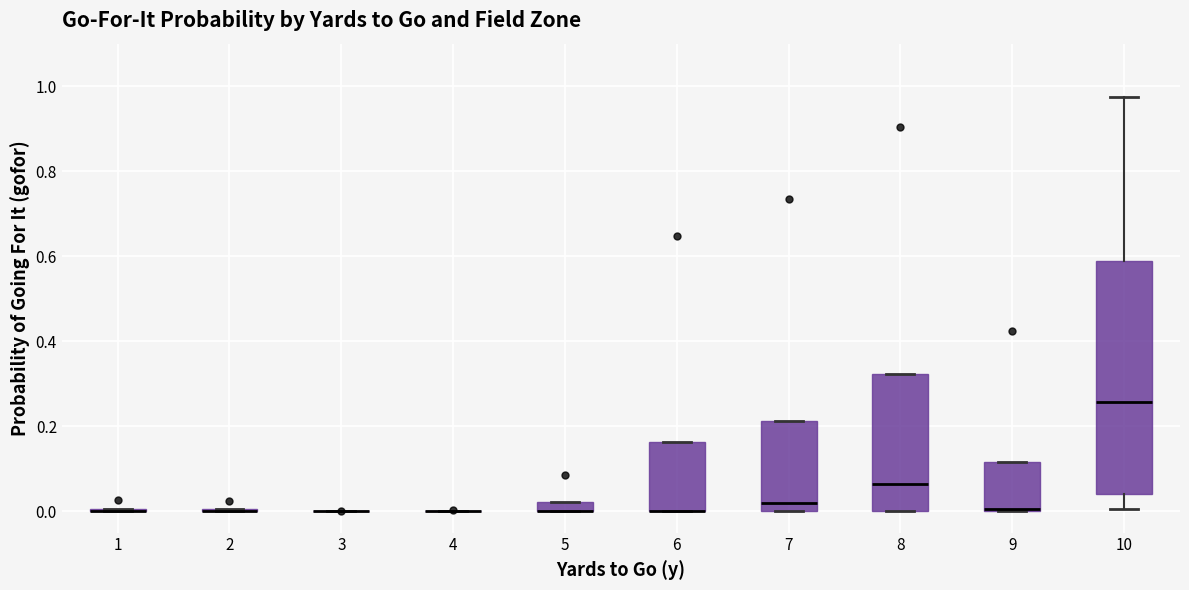

Comparing the boxes themselves (not the whiskers), which one is the tallest?

10